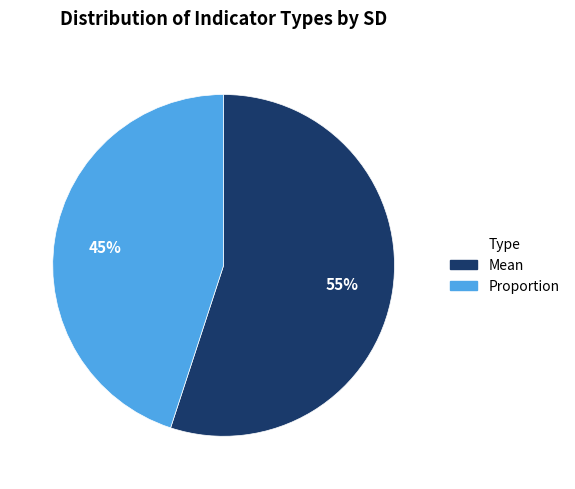

What percentage is the Mean slice, to the nearest percent?

55%